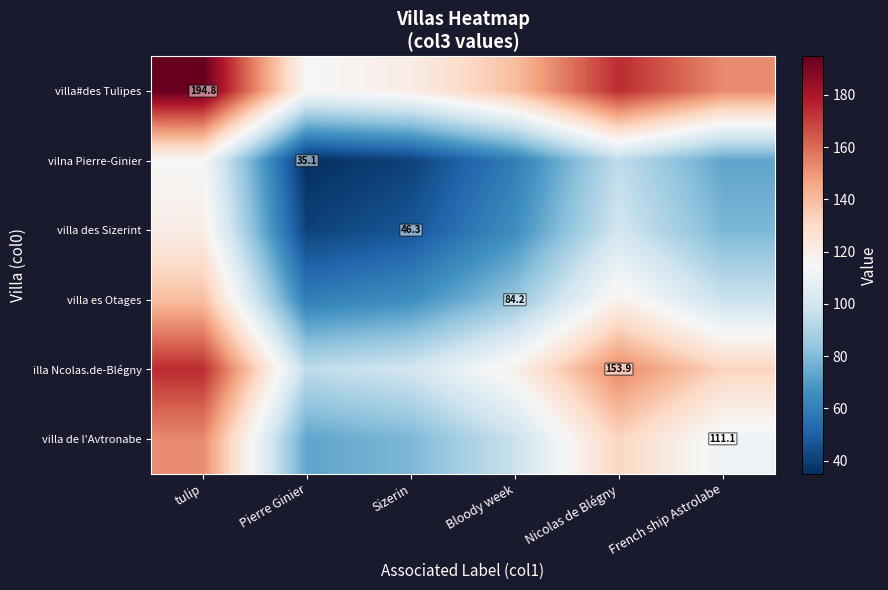

How many categories are shown in the chart?

6